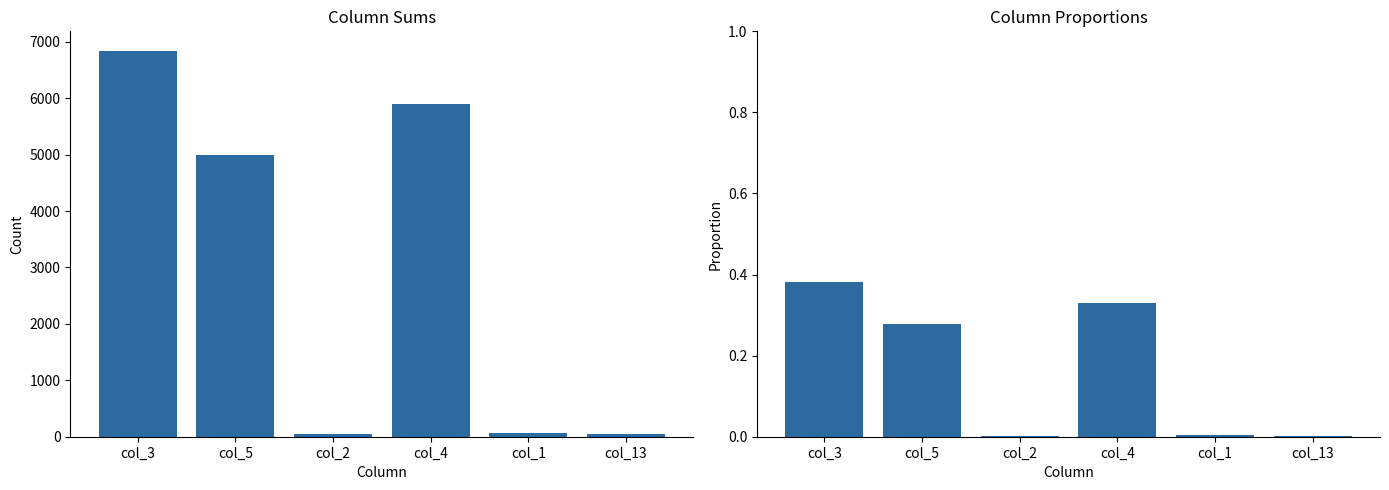

Are the bars horizontal?

No